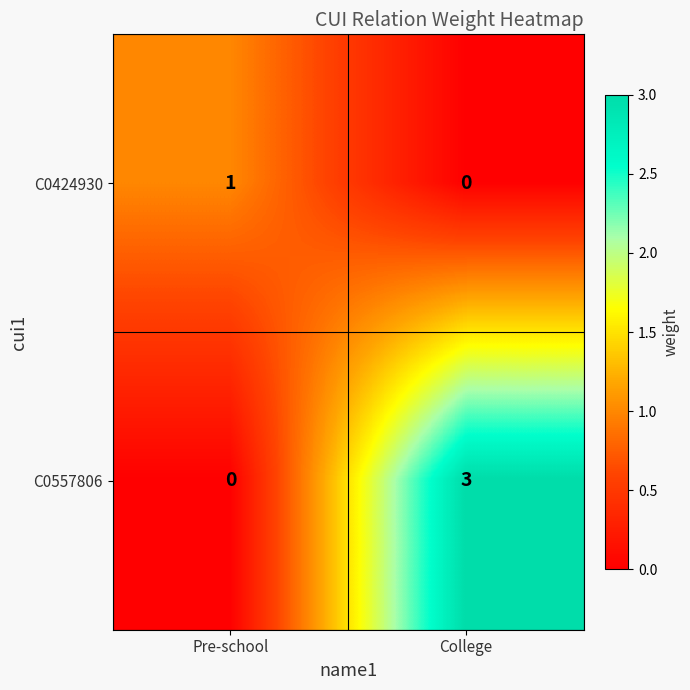

Which series has the widest spread of values?

C0557806